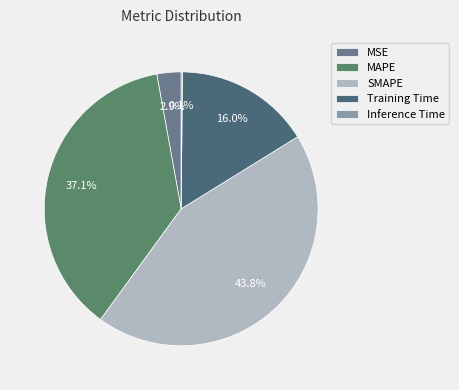

Do MAPE and MSE together represent more than half of the pie?

No